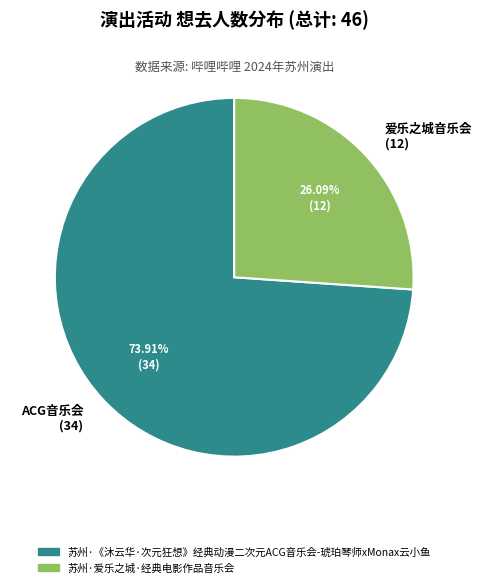

Count the number of slices in the pie.

2